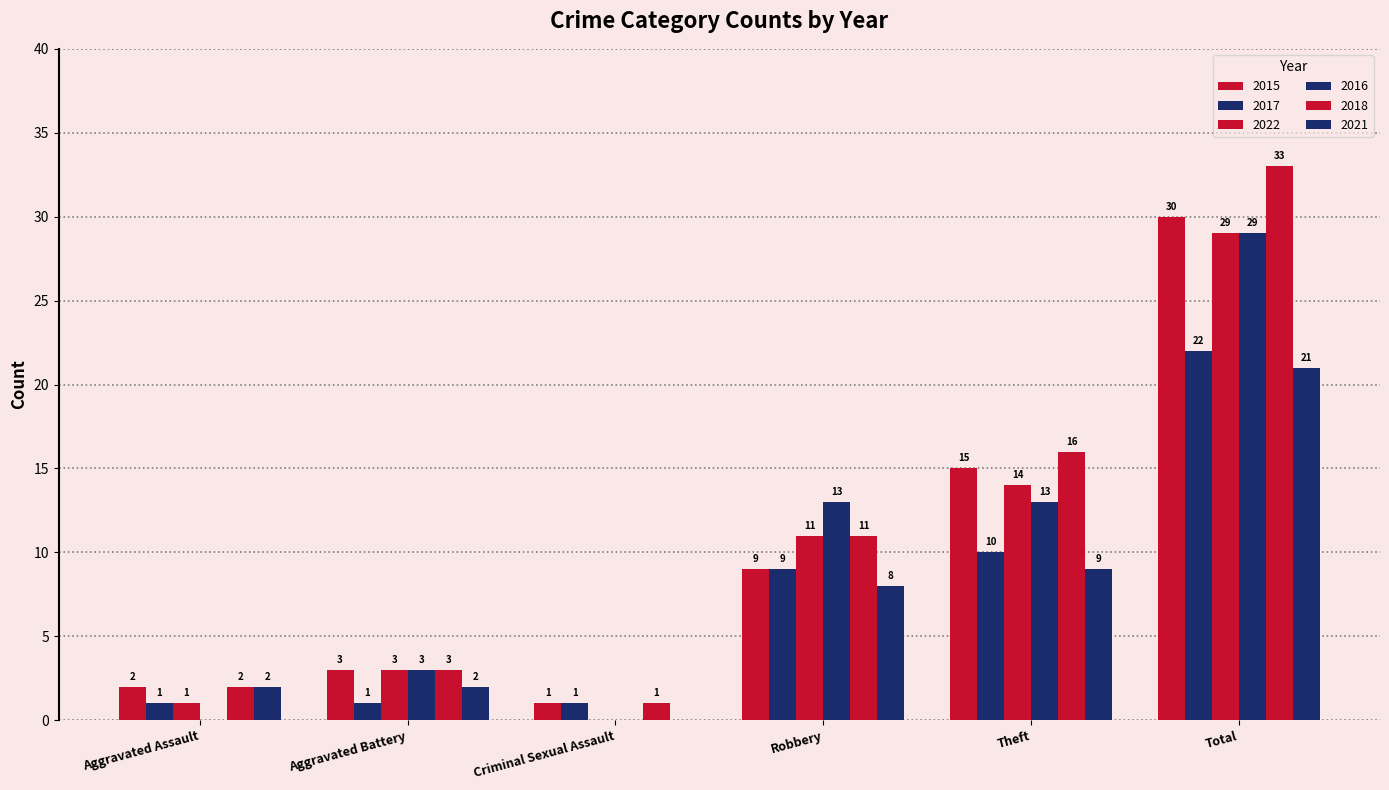

At which category is the sum across all series the highest?

Total